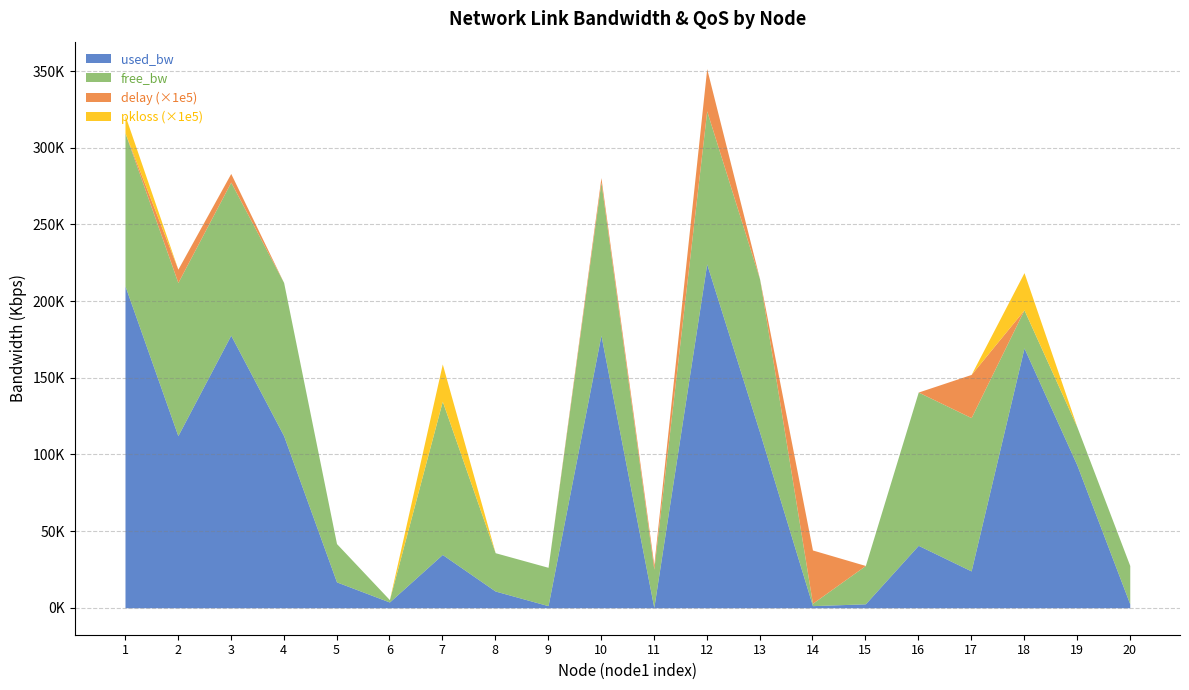

How many data points in used_bw are above 40711?

10